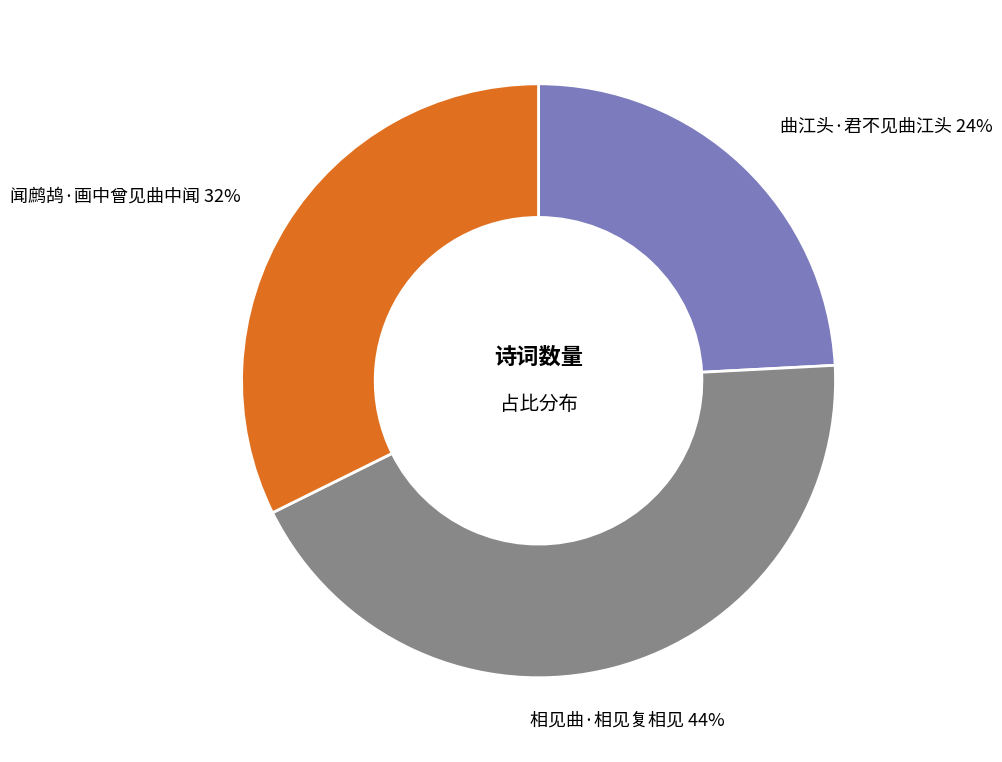

Which category has the smallest portion of the pie?

曲江头·君不见曲江头